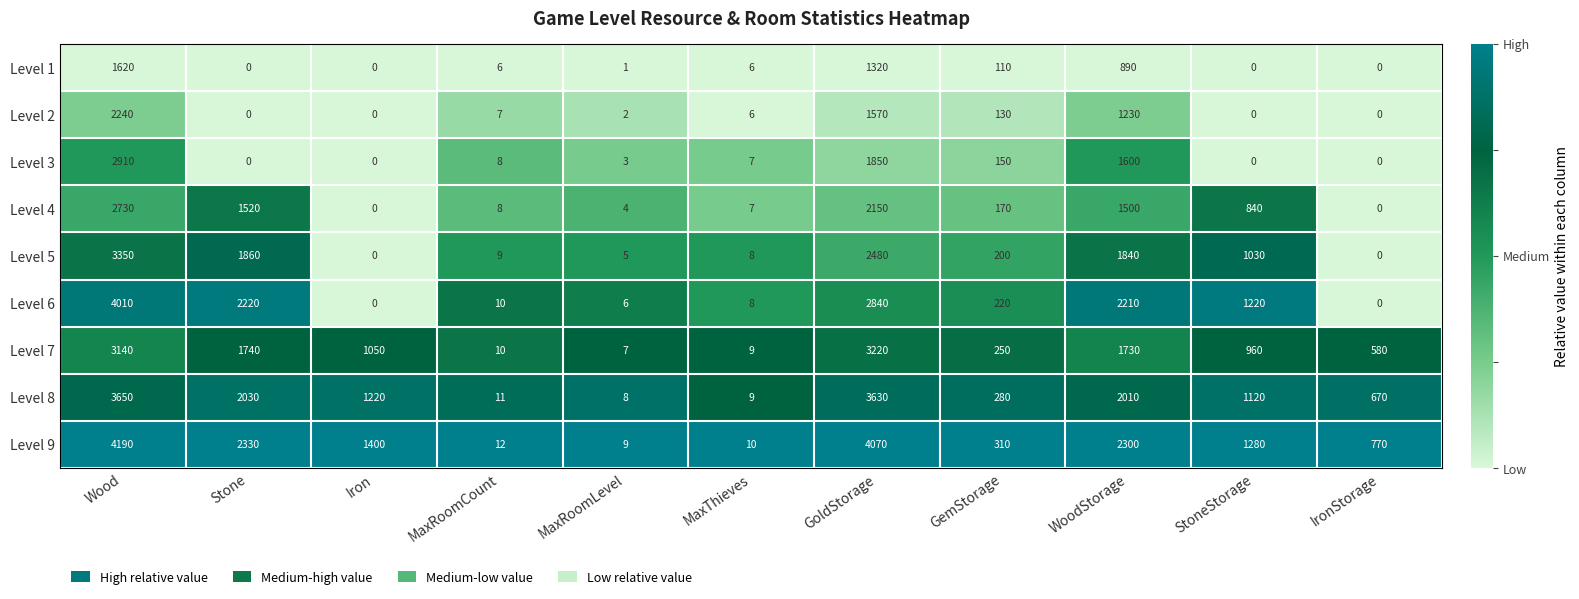

At which label is Level 9 closest to 2099?

WoodStorage